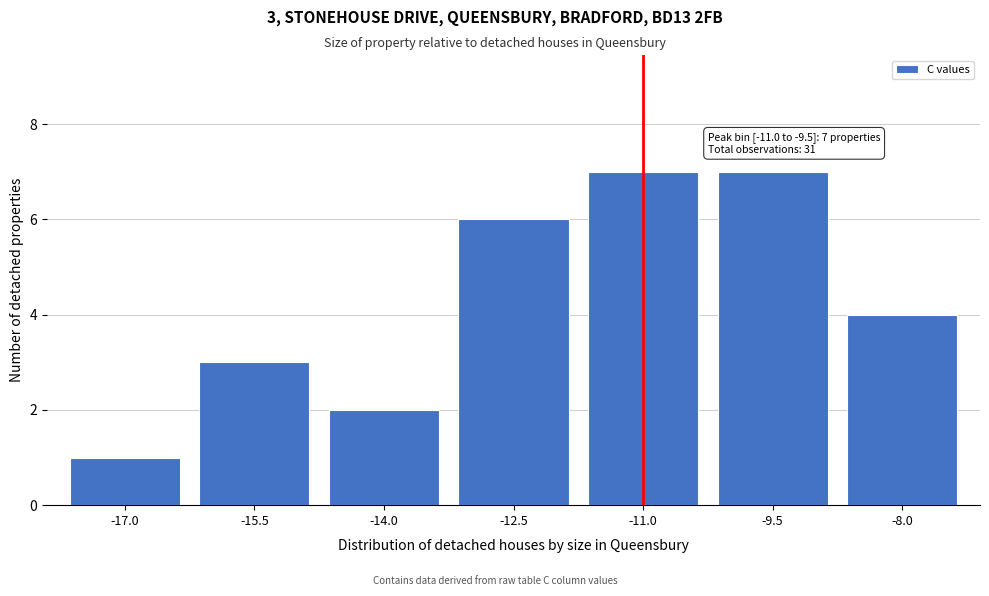

Reading left to right, what are all the values shown in this chart?

1	3	2	6	7	7	4